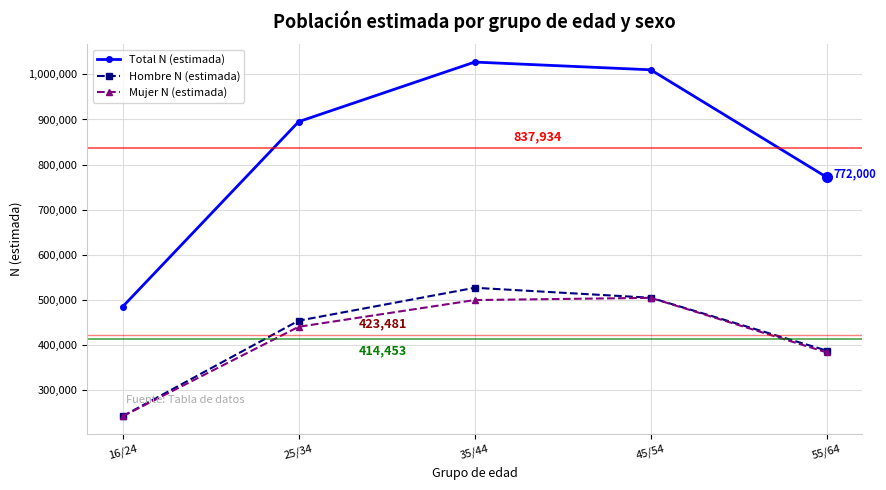

What is the difference between the highest and lowest values at 16/24?

242674